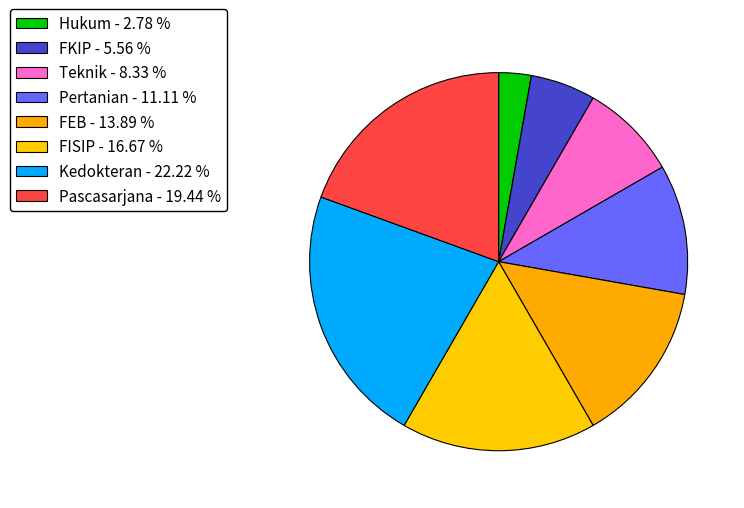

The Pascasarjana slice represents 19% of the pie. True or false?

True